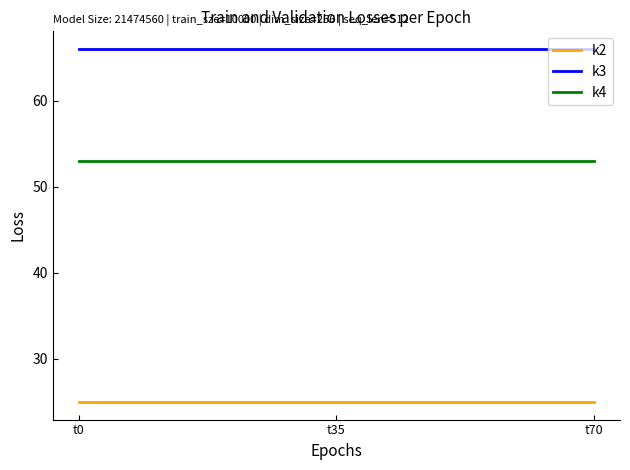

True or false: k2 and k4 cross at least once.

False